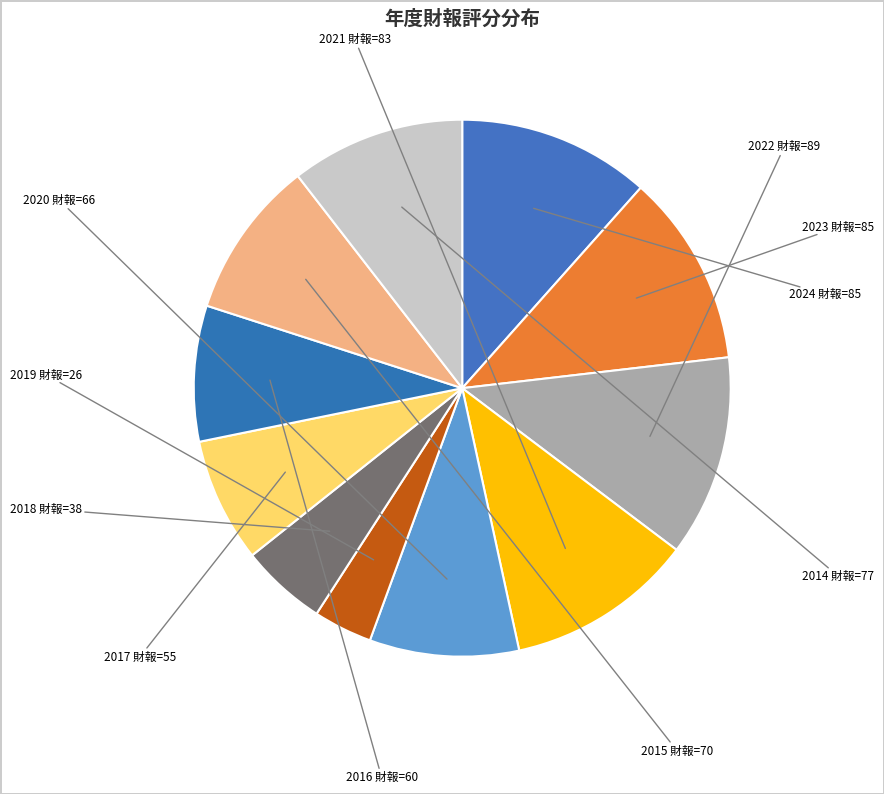

Rank the categories by value from highest to lowest.

89 (2022), 85 (2024), 85 (2023), 83 (2021), 77 (2014), 70 (2015), 66 (2020), 60 (2016), 55 (2017), 38 (2018), 26 (2019)